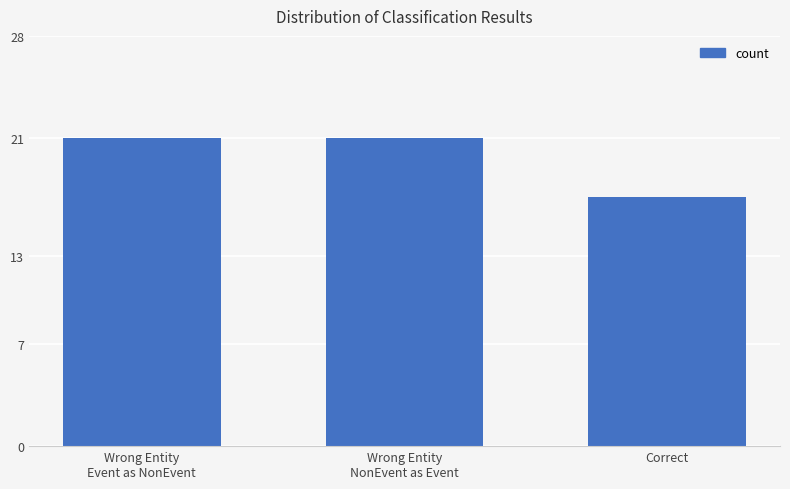

What is the approximate value at Wrong Entity
NonEvent as Event?

21